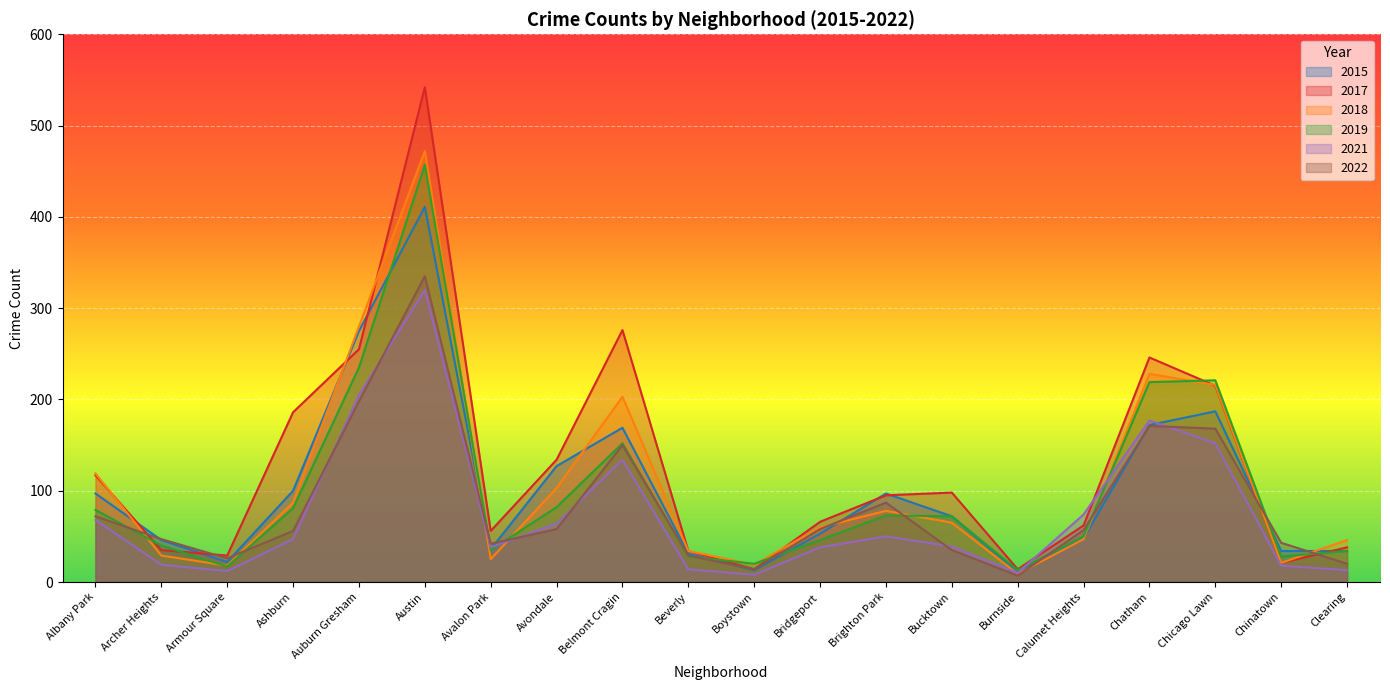

Is it true that 2017 equals 542 at Austin?

True